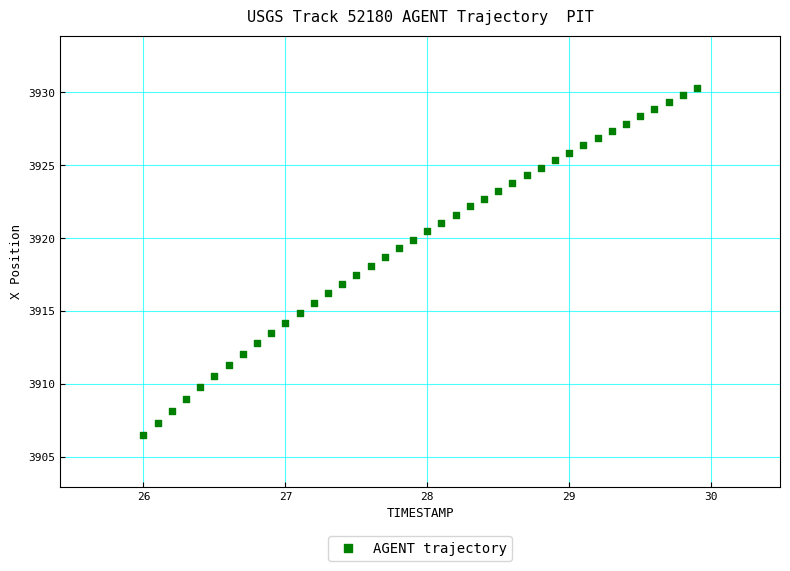

What is the range of Y values (max minus min)?

23.8